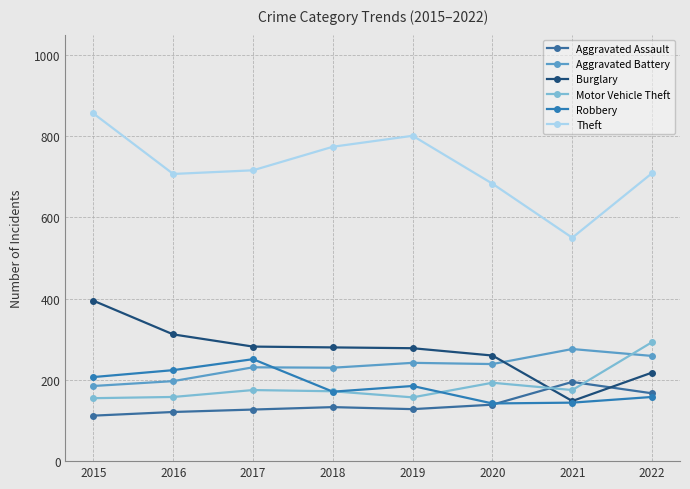

True or false: Robbery has more than 2 points higher than both neighbors.

False